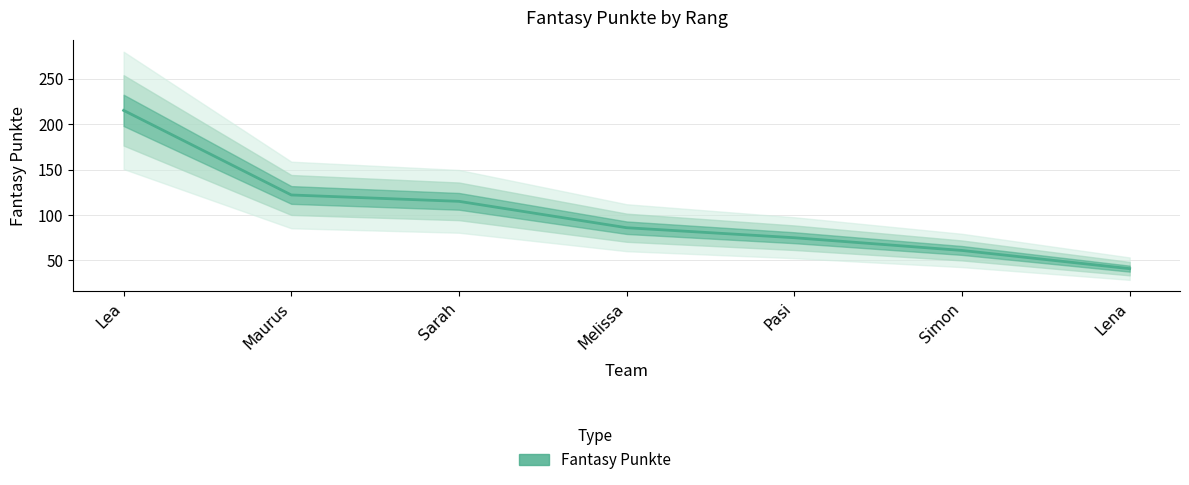

What is the label of the 1st point from the right?

Lena